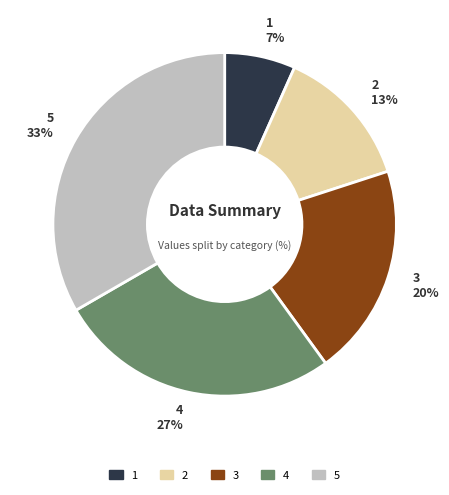

Rank the categories by value from highest to lowest.

5, 4, 3, 2, 1